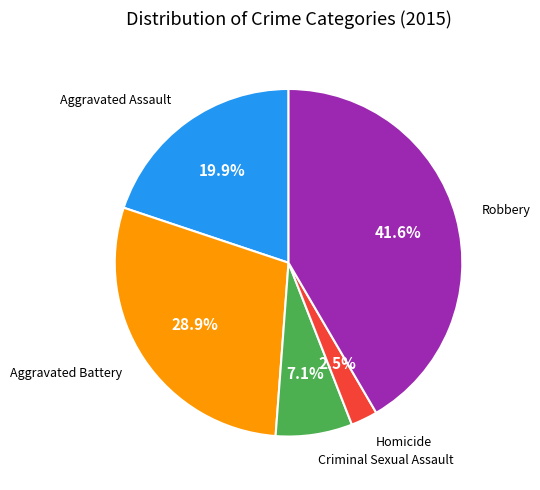

Is there a majority slice in this chart?

No